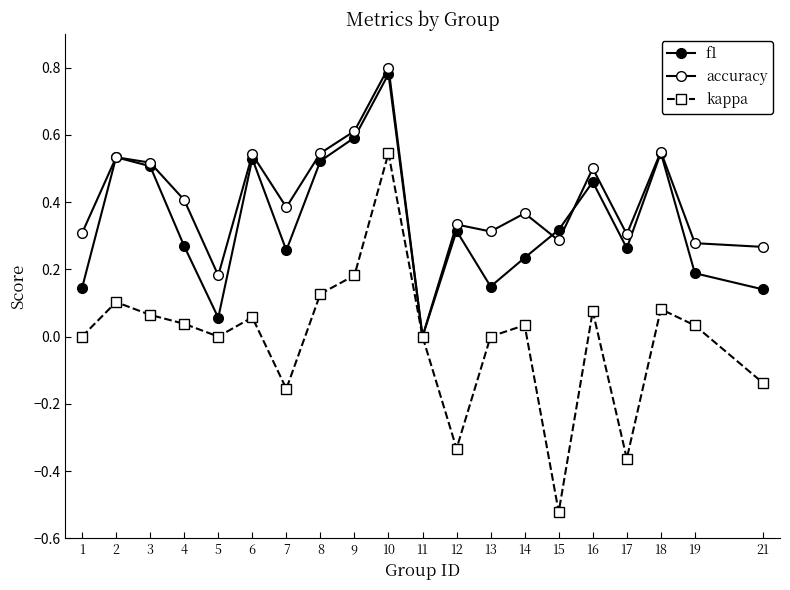

How many lines are shown in the chart?

3